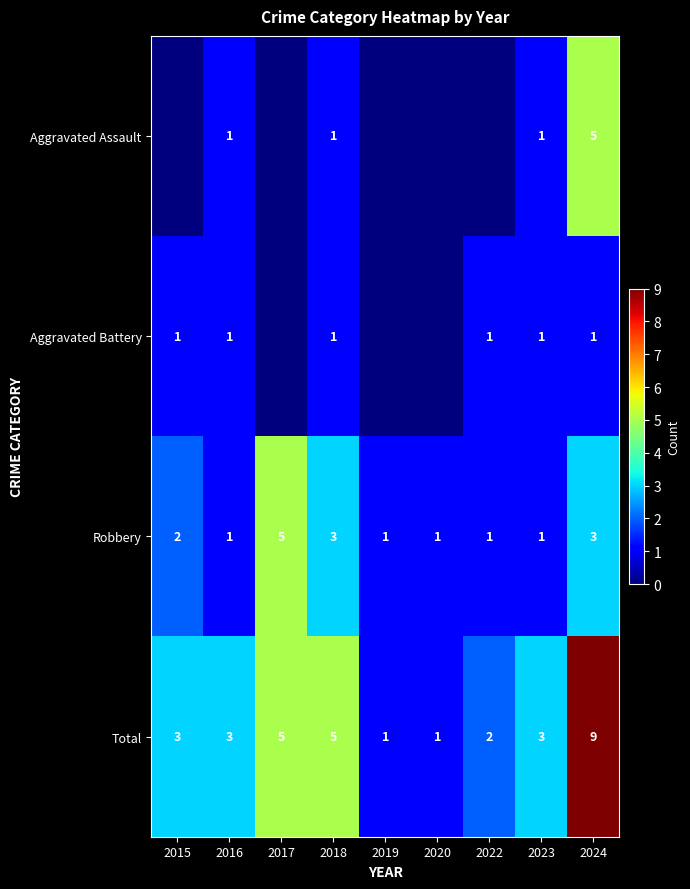

At which category does the chart reach its minimum across all series?

2015